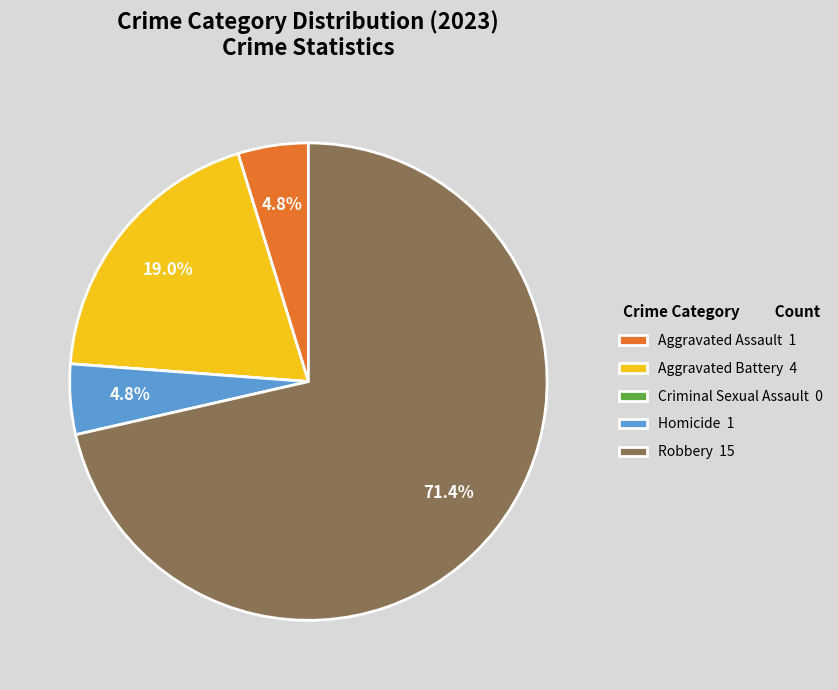

Between Aggravated Assault 1 and Aggravated Battery 4, which is larger?

Aggravated Battery 4